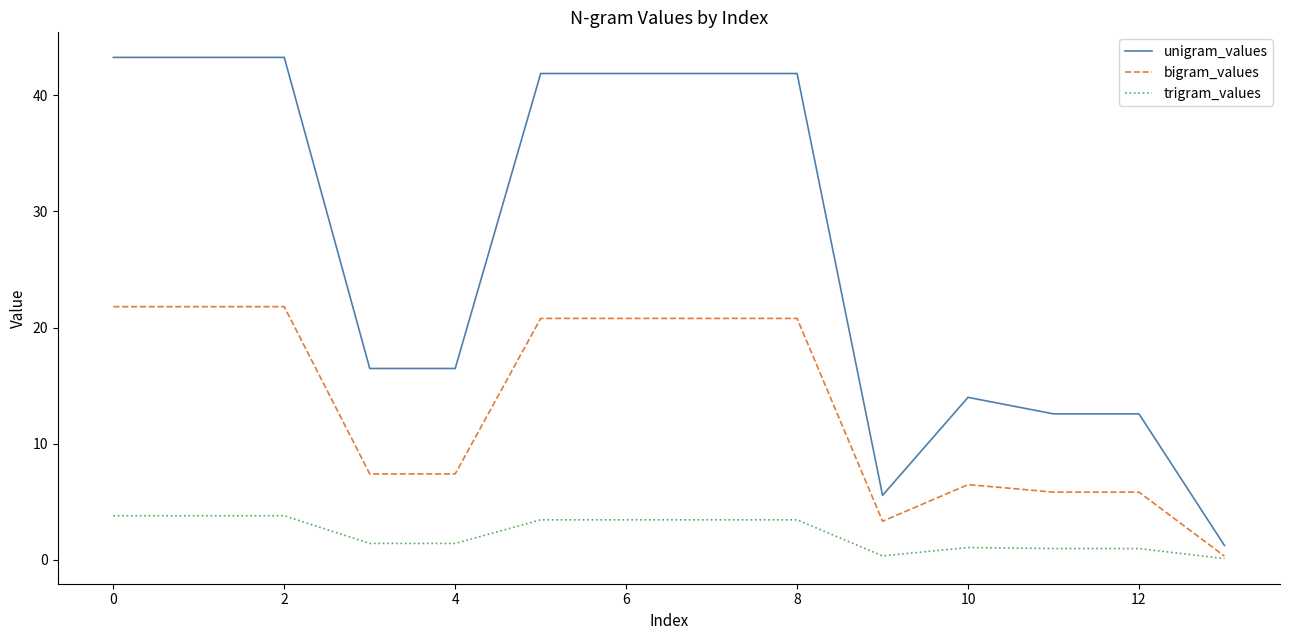

How many values in the bigram_values series exceed 20?

7